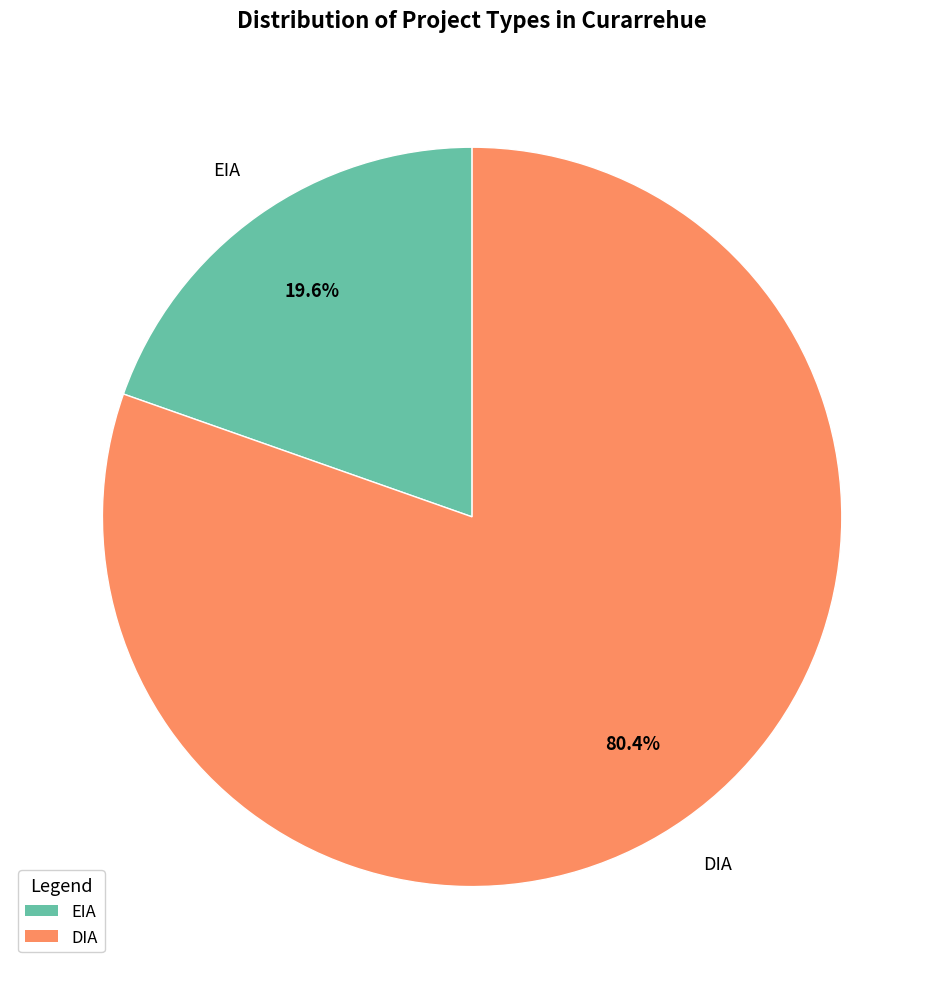

Do DIA and EIA together represent more than half of the pie?

Yes